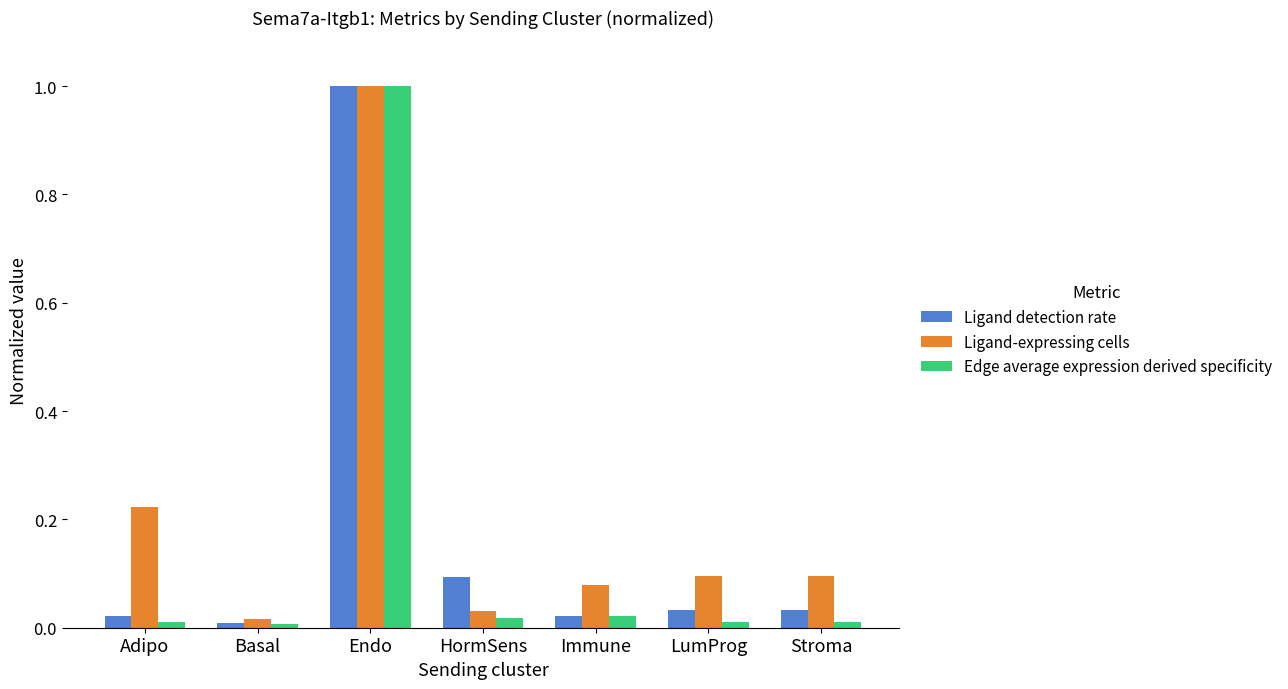

What are all the series names shown in the legend?

Ligand detection rate, Ligand-expressing cells, Edge average expression derived specificity